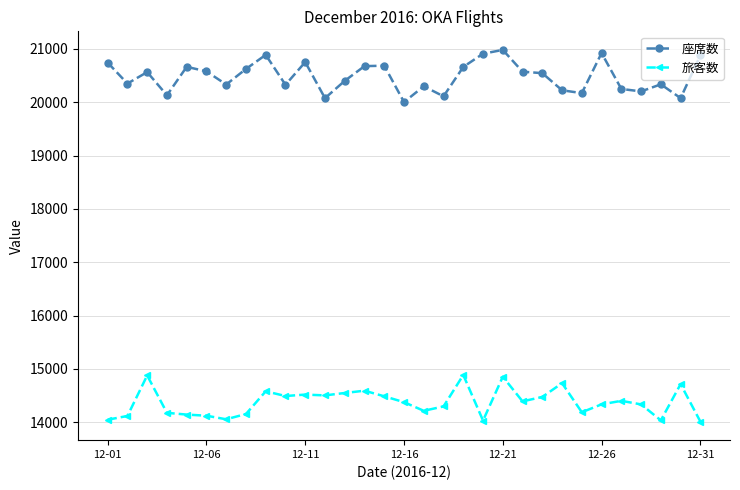

What are all the series names shown in the legend?

座席数, 旅客数